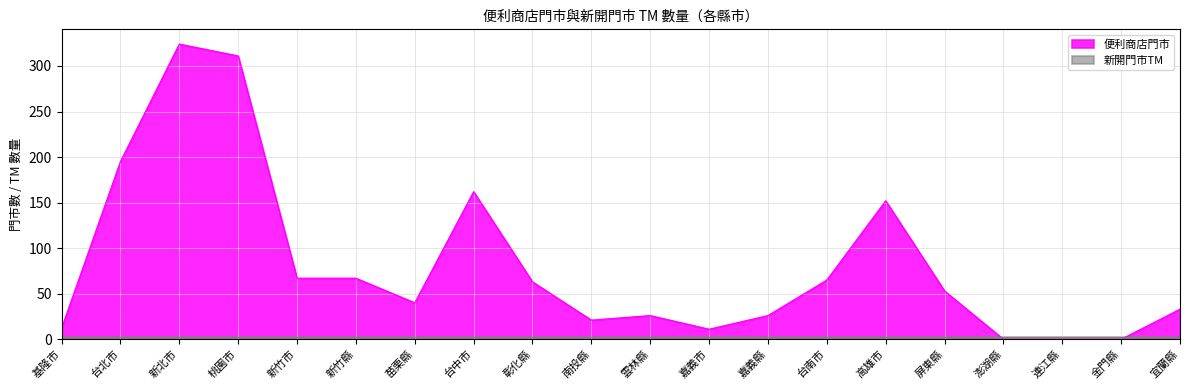

What is the label of the 17th point from the left?

澎湖縣